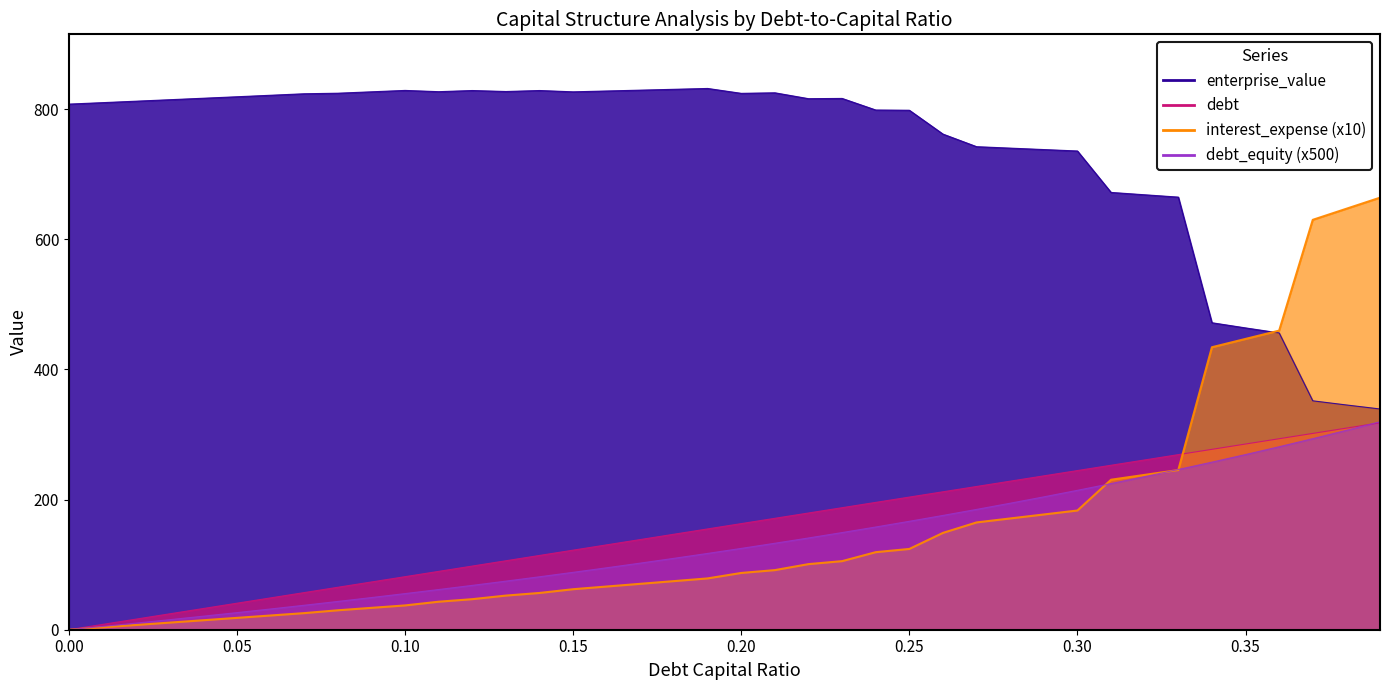

What is the difference between the debt_equity values at 0.32 and 0.16?

140.1